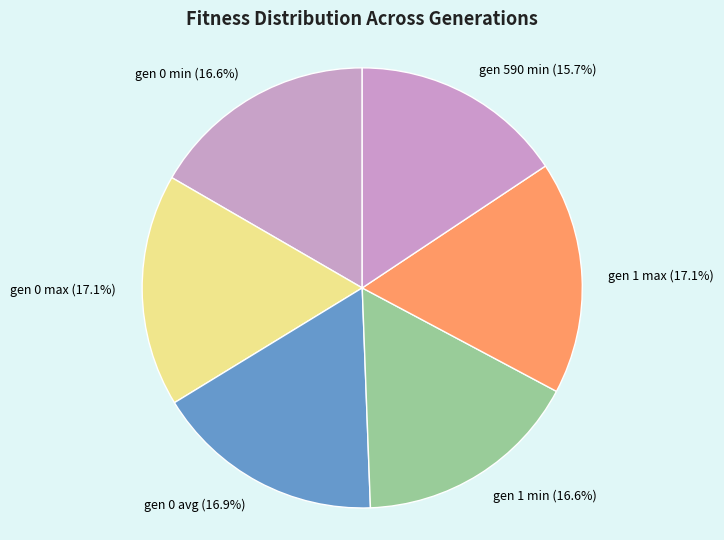

To the nearest percent, what portion does gen 1 max represent?

17%